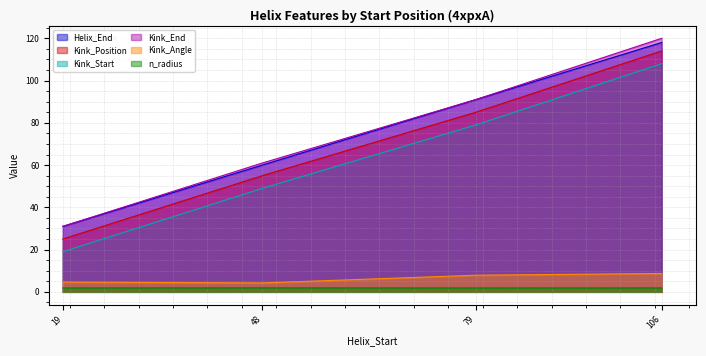

What is the average value of the n_radius series?

1.9